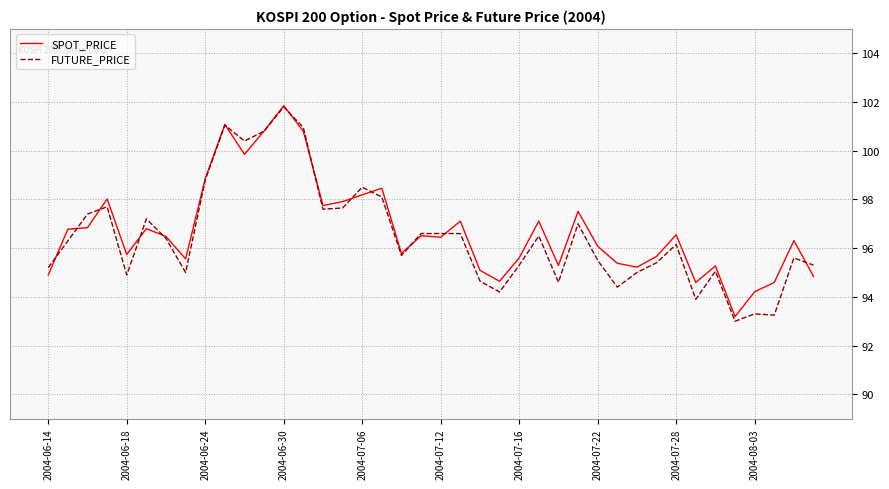

What is the highest value of the FUTURE_PRICE series?

101.8